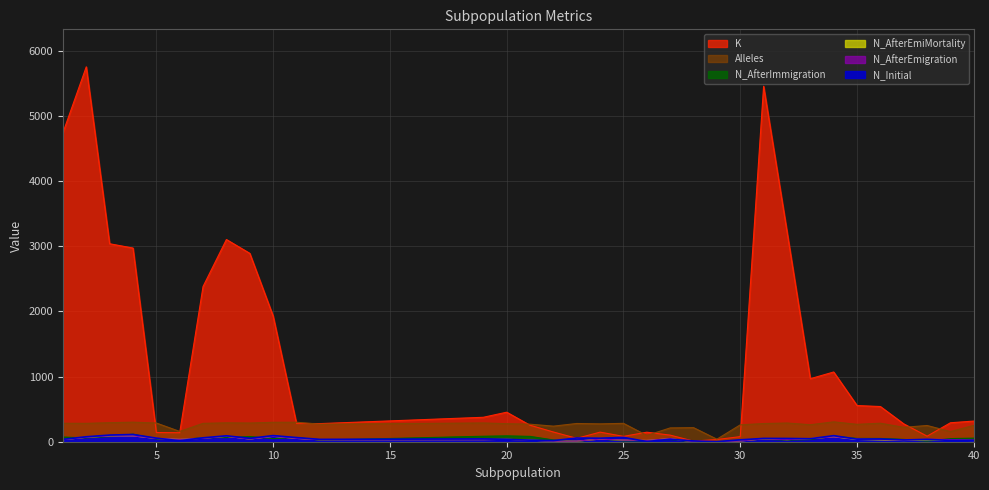

Reading right to left, transcribe all the data shown in this chart.

K: 317	291	85	274	540	555	1070	967	3228	5455	78	34	9	101	146	82	147	52	149	253	453	375	278	282	1929	2891	3103	2382	138	141	2972	3038	5753	4741
N_Initial: 21	20	36	27	42	39	93	46	50	51	29	1	12	38	3	66	54	57	17	24	37	43	36	64	94	52	91	60	15	55	111	102	76	37
N_AfterEmigration: 26	34	38	25	34	44	75	48	32	44	11	3	0	47	20	25	40	9	9	24	37	32	30	51	83	41	83	53	36	50	89	89	68	31
N_AfterImmigration: 55	48	8	36	50	51	85	33	25	37	24	0	0	33	17	11	43	2	27	82	90	84	24	64	47	79	63	62	30	42	116	79	58	72
N_AfterEmiMortality: 18	24	27	18	27	35	75	48	32	44	11	3	0	47	20	25	40	9	9	24	37	32	30	51	83	41	83	53	36	50	89	89	68	31
Alleles: 251	156	249	221	284	267	305	261	287	279	259	39	216	212	96	282	274	280	239	269	277	288	269	299	298	287	290	282	158	287	300	292	282	283